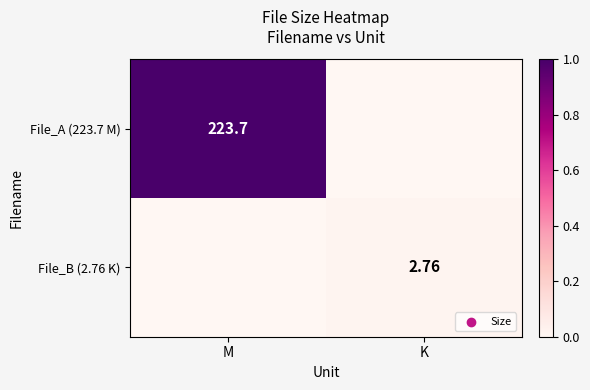

Which has a higher value, K or M?

M